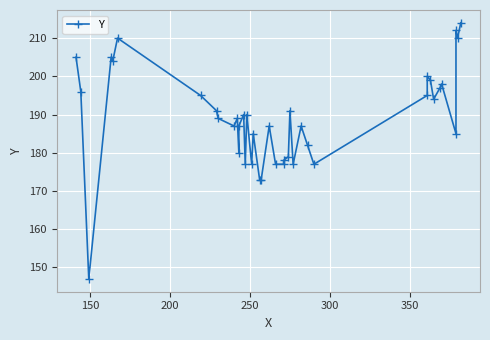

How many categories are shown in the chart?

40